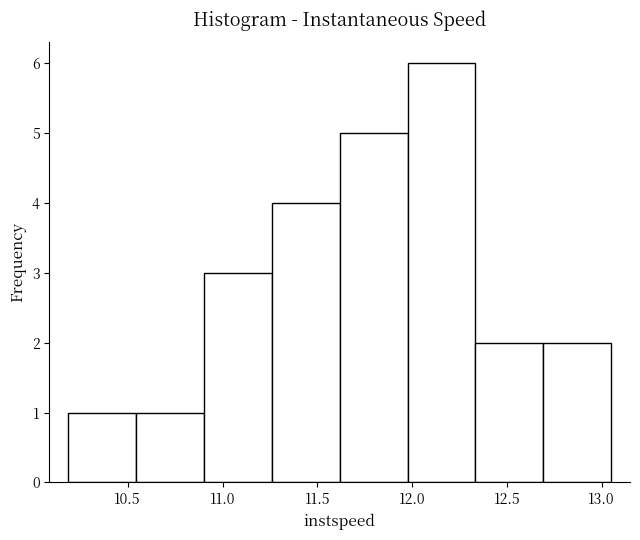

Which range on the x-axis has the tallest bar?

12.00 to 12.35